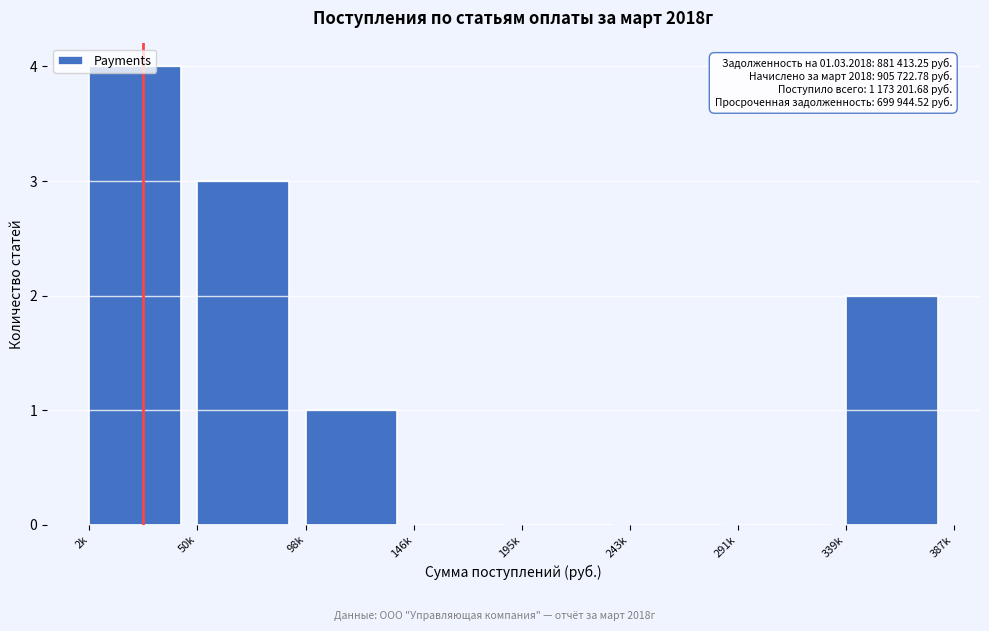

The value at 2k is 3. True or false?

False